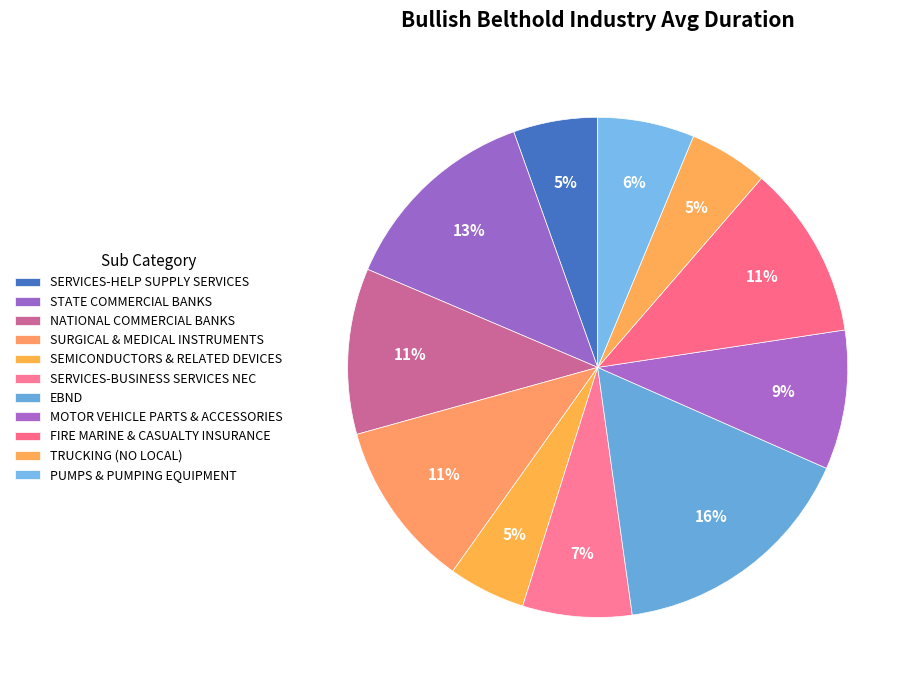

Which slice is the smallest?

SEMICONDUCTORS & RELATED DEVICES